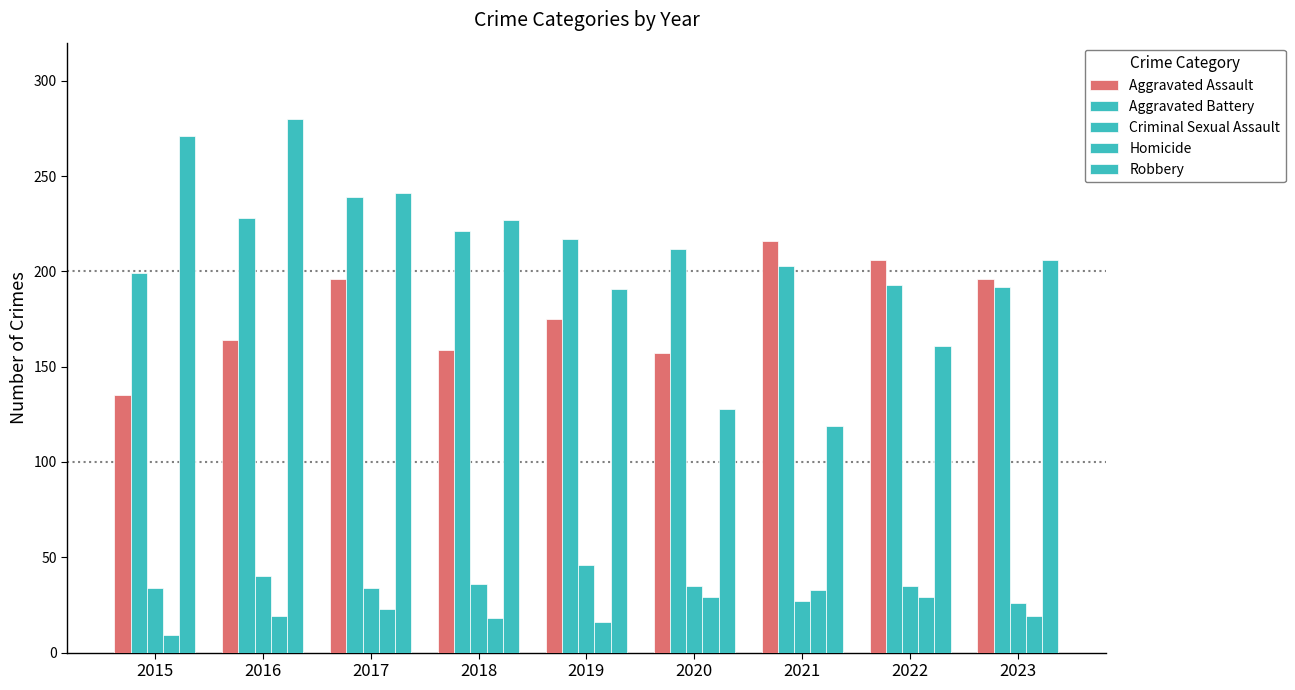

What is the difference between the highest and lowest values at 2022?

177